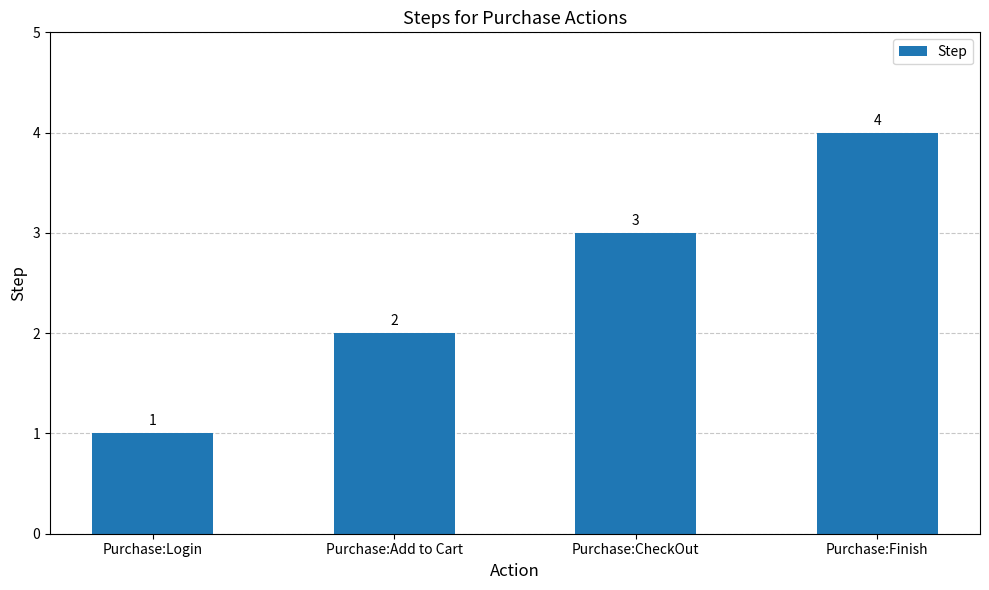

What is the sum of all values?

10